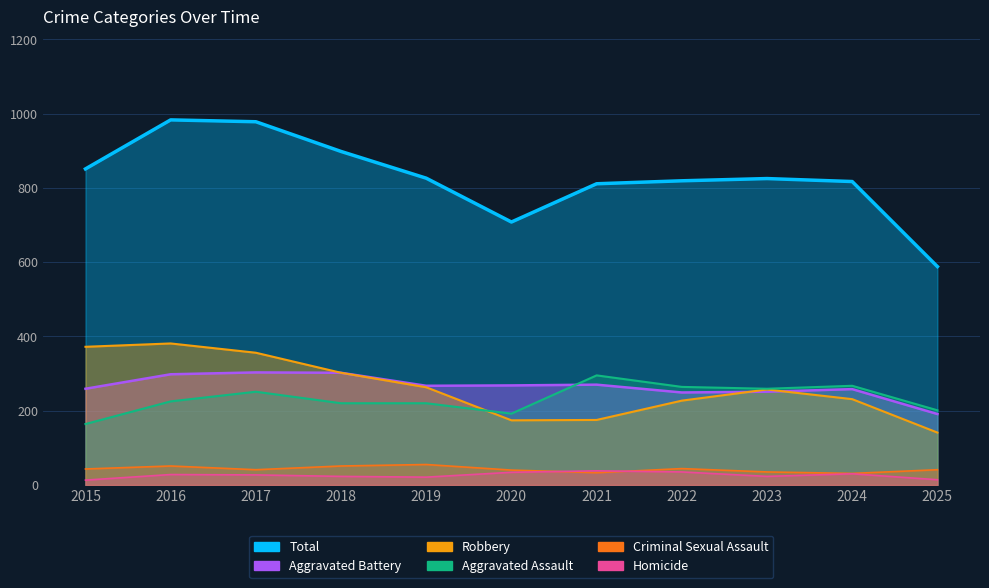

At how many categories does at least one series exceed 451?

11